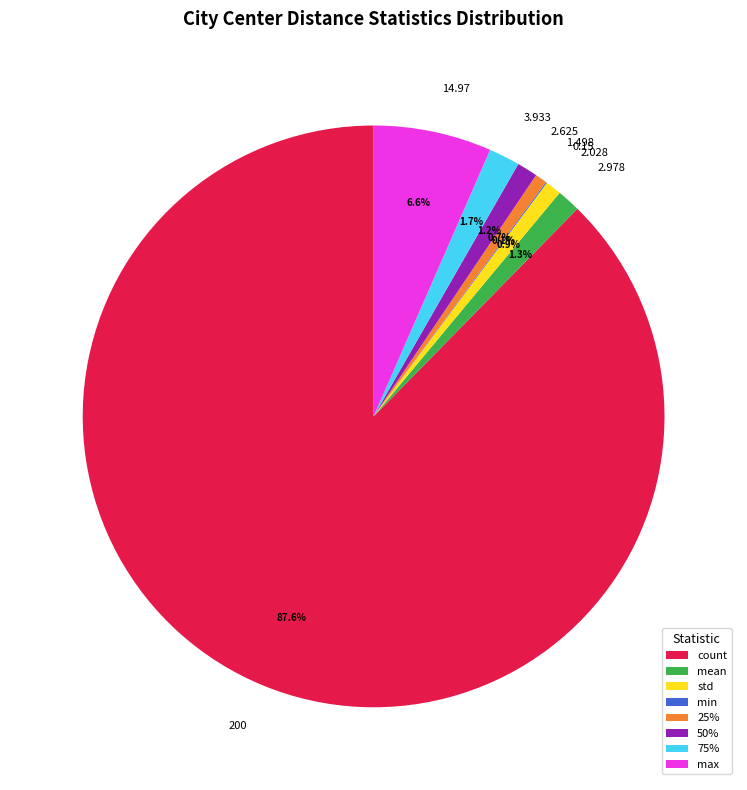

The mean slice represents 1% of the pie. True or false?

True